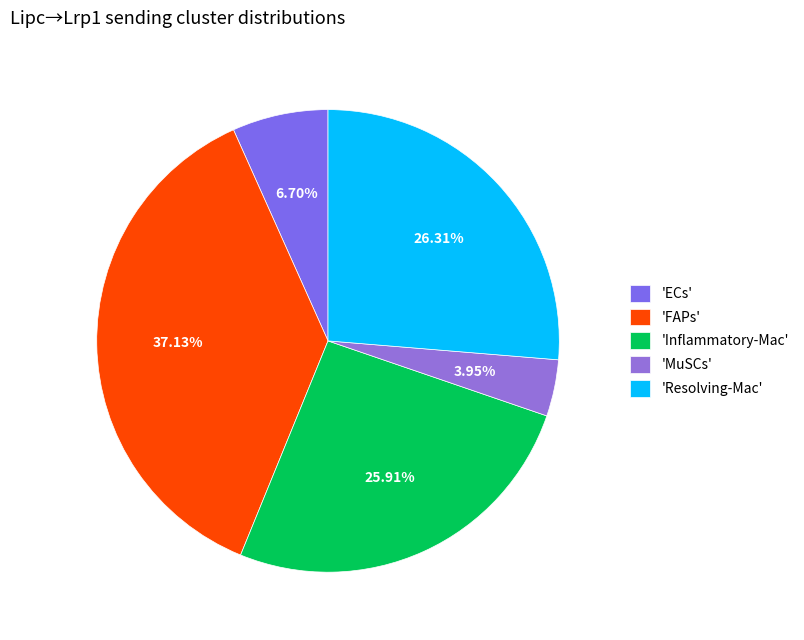

Which category has the smallest portion of the pie?

'MuSCs'